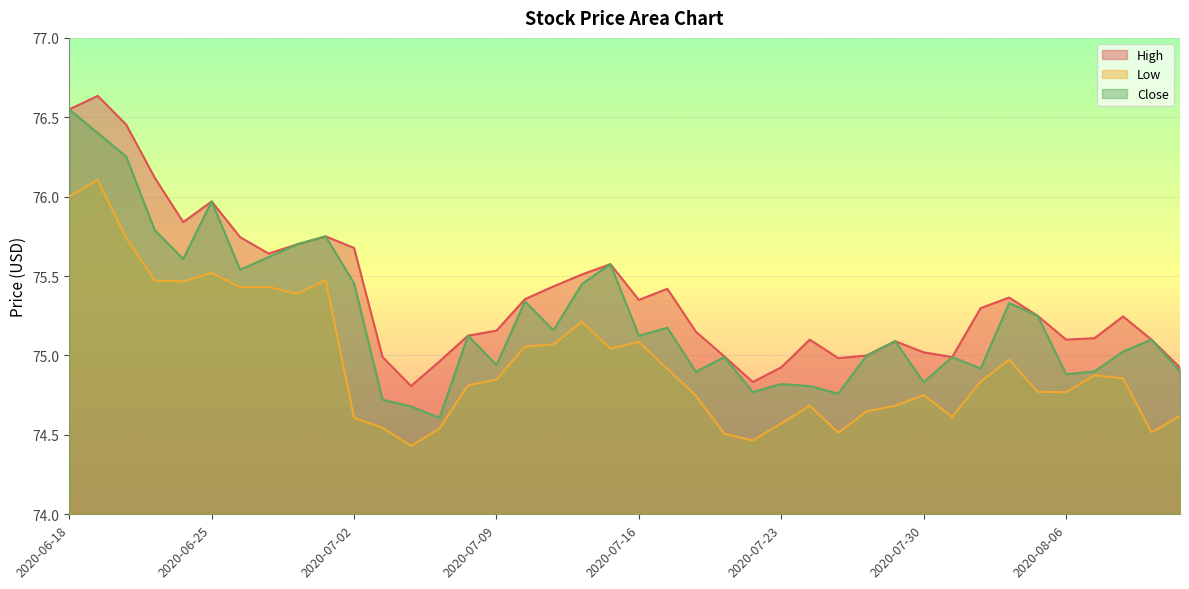

Does the chart display data point markers on the line(s)?

No